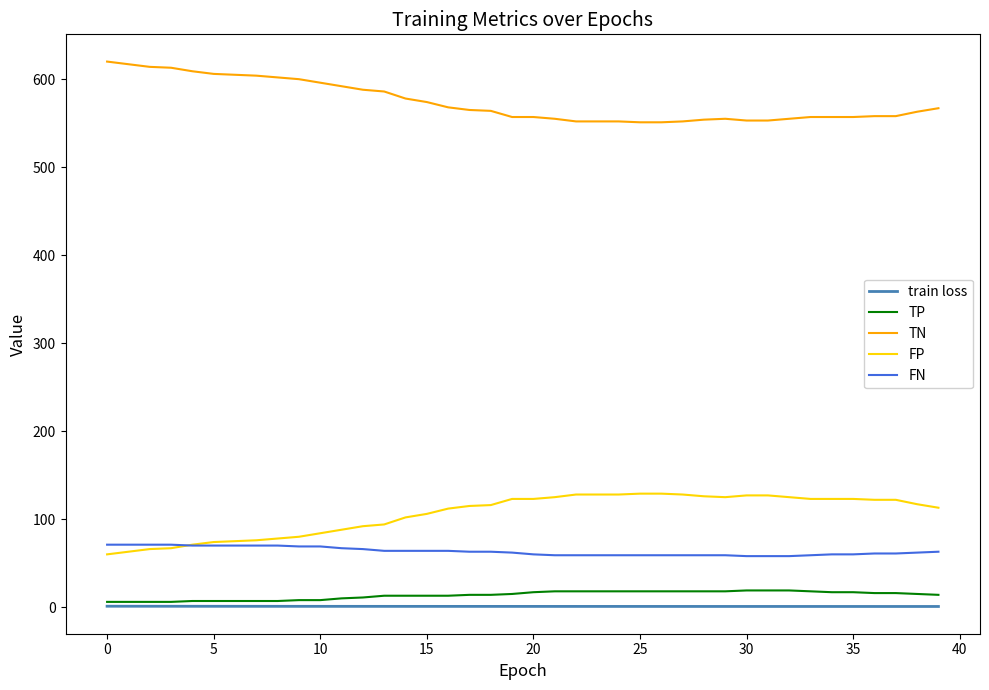

What is the maximum value for TN?

620.0